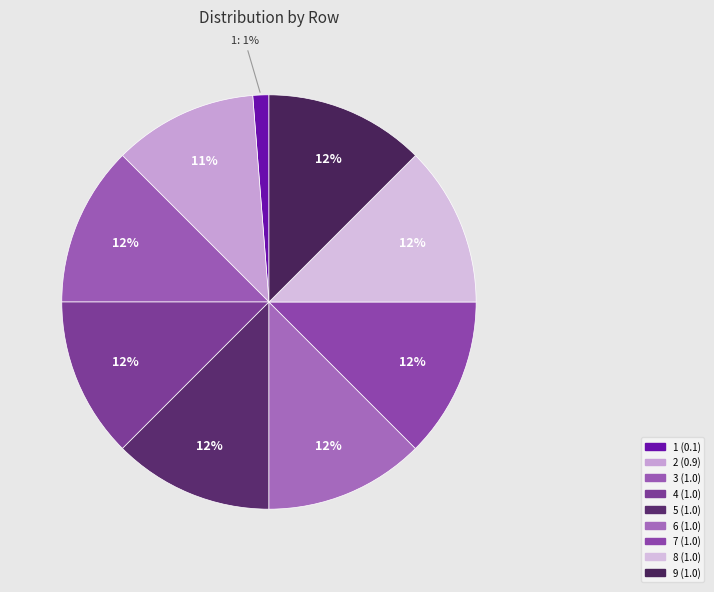

To the nearest percent, what portion does 8 represent?

12%